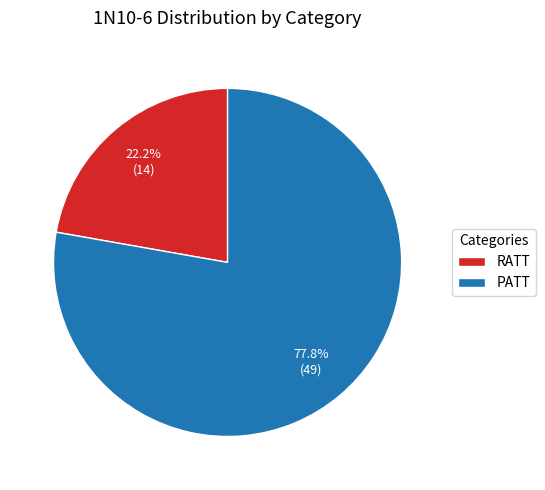

How many segments does this pie chart have?

2